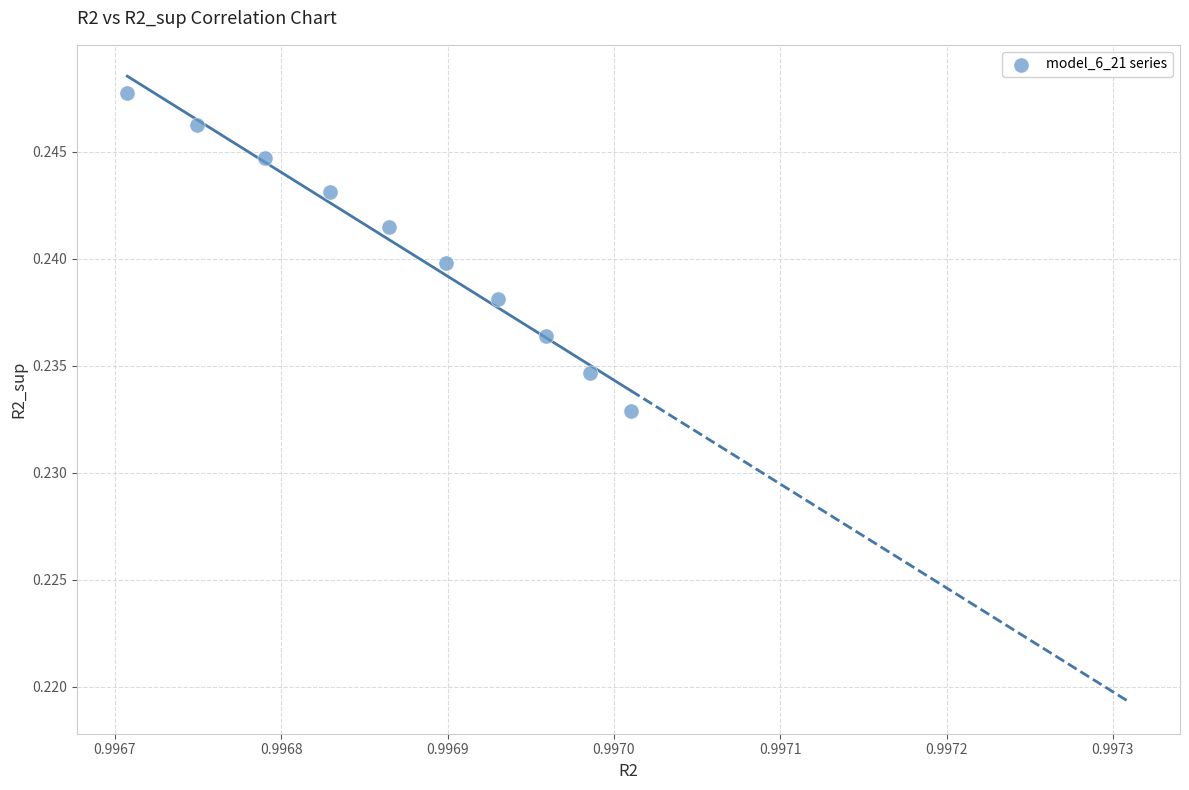

What is the average X value?

1.0